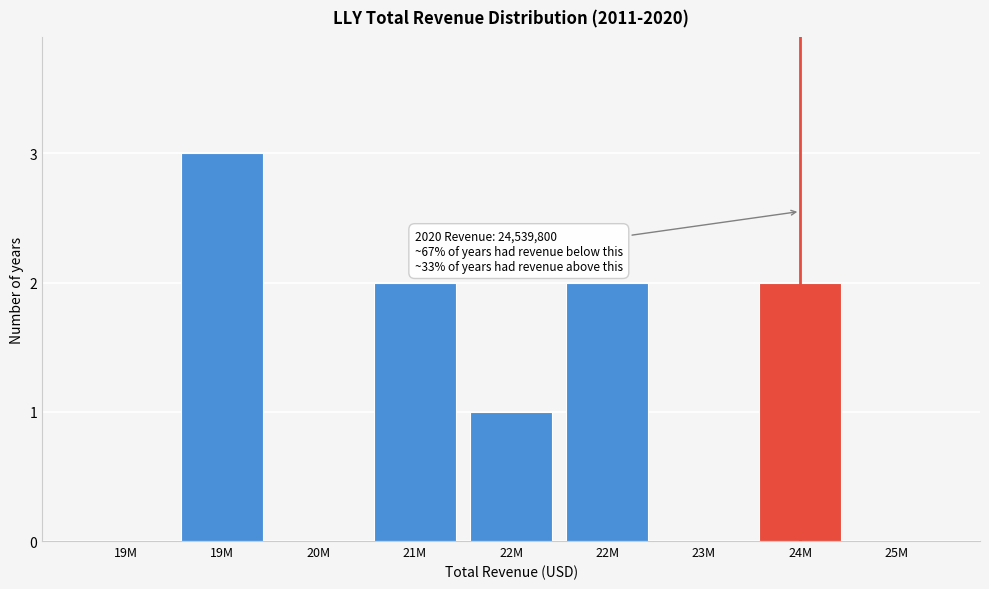

How many categories are shown in the chart?

9